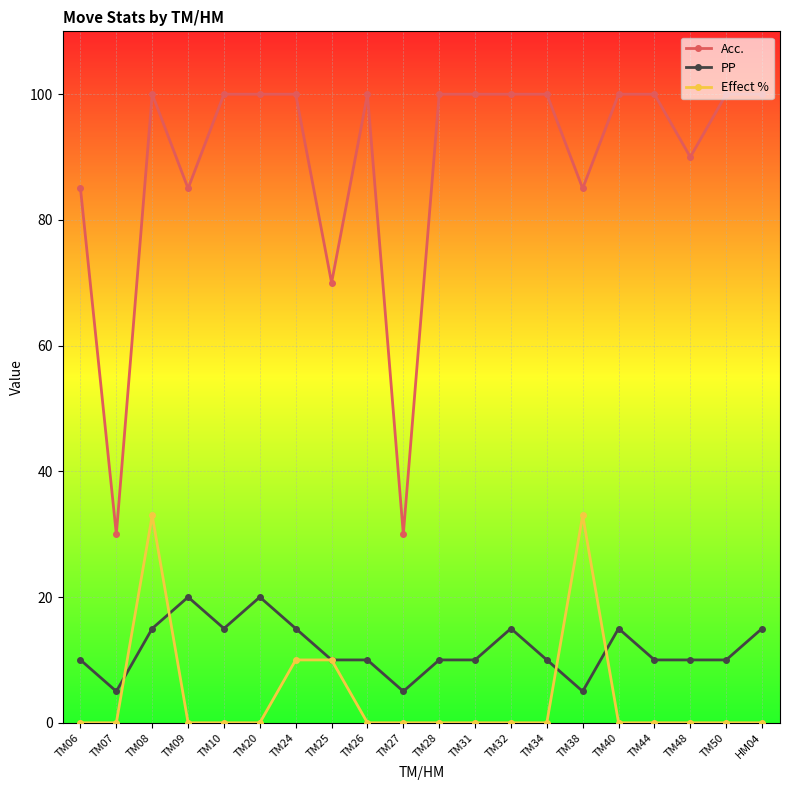

What is the difference between the maximum and minimum values in the PP series?

15